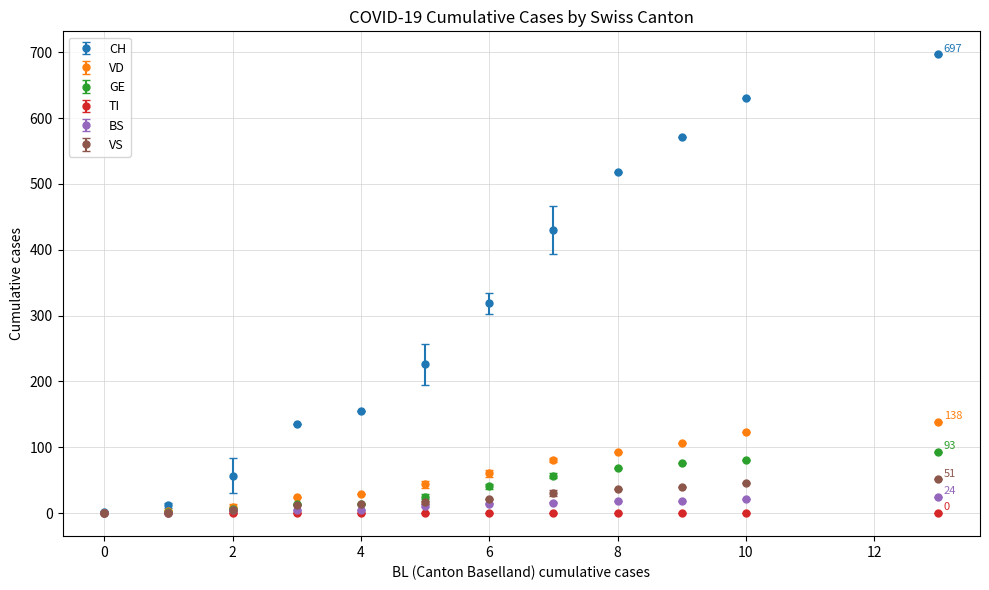

At how many categories does at least one series exceed 489?

4